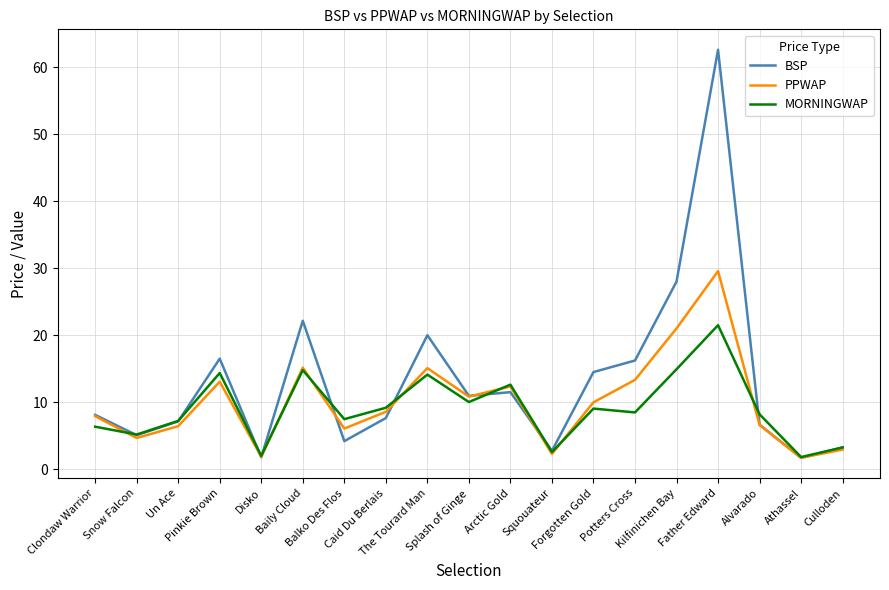

Does the chart display data point markers on the line(s)?

No